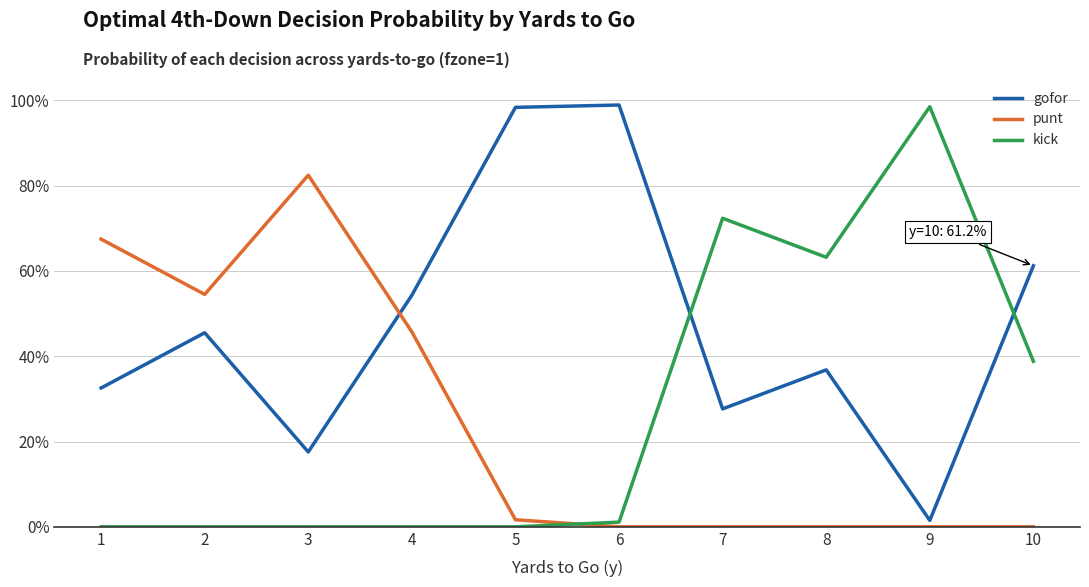

Is this an area chart (filled region under the line)?

No